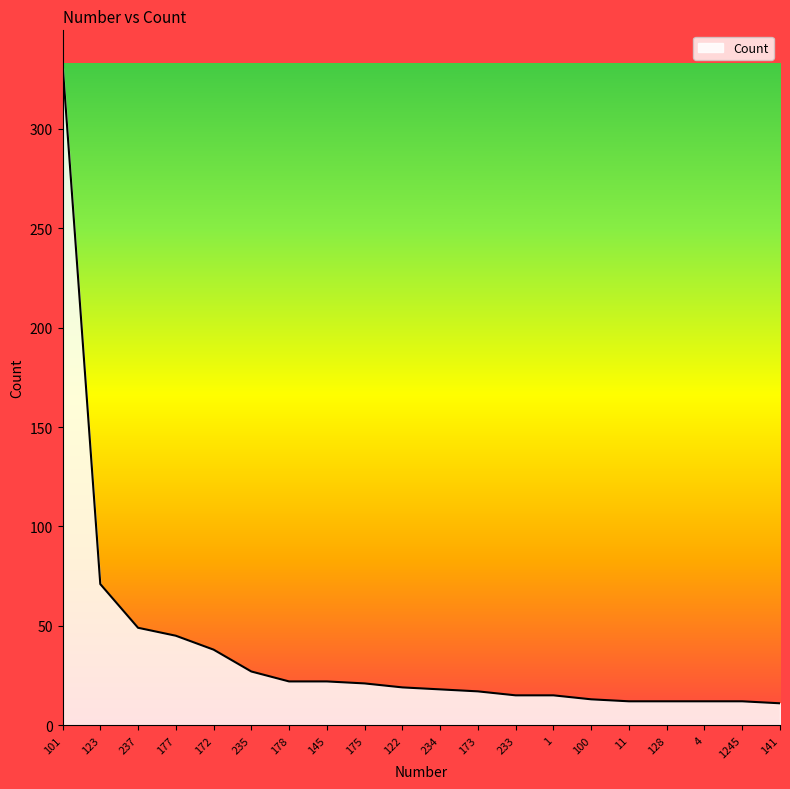

What is the difference between the maximum and minimum values?

322